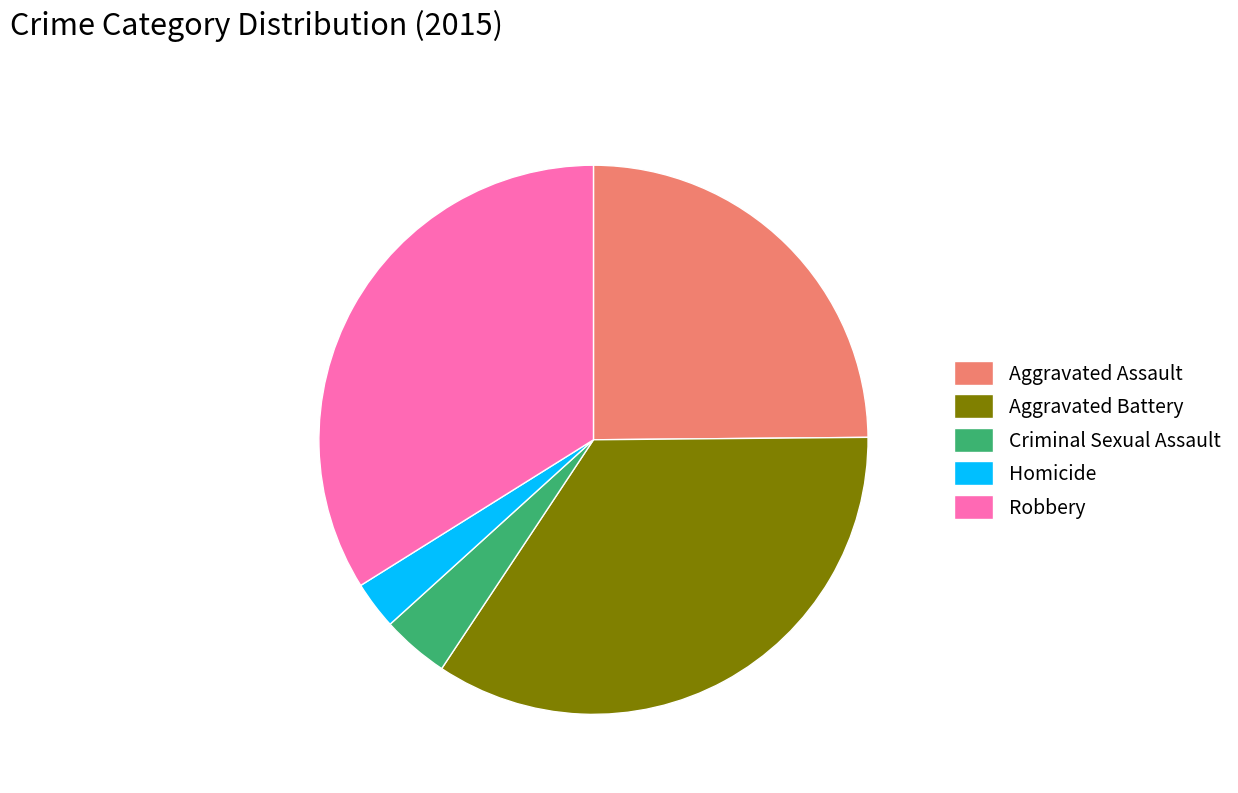

Does Criminal Sexual Assault account for over 50% of the chart?

No